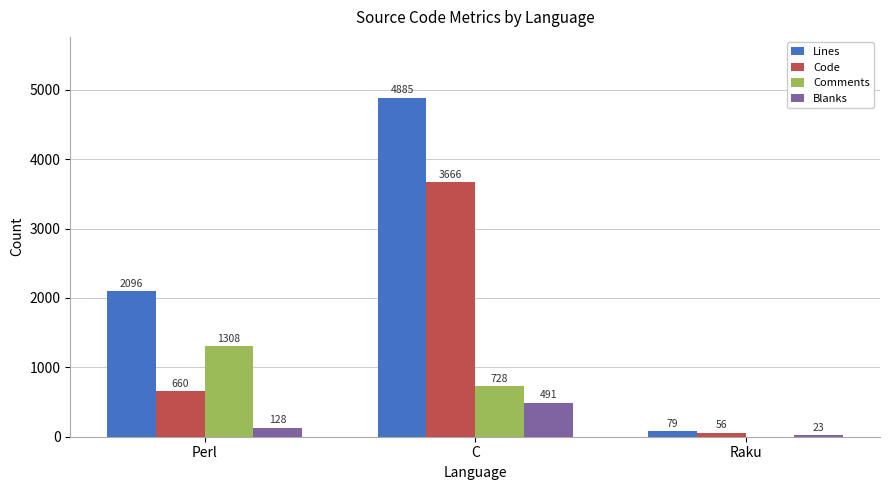

Which series has the largest total across all categories?

Lines